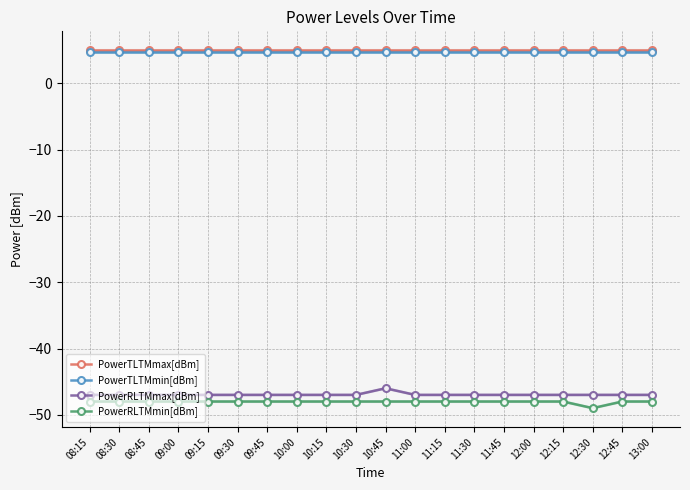

Count the number of data series in this chart.

4